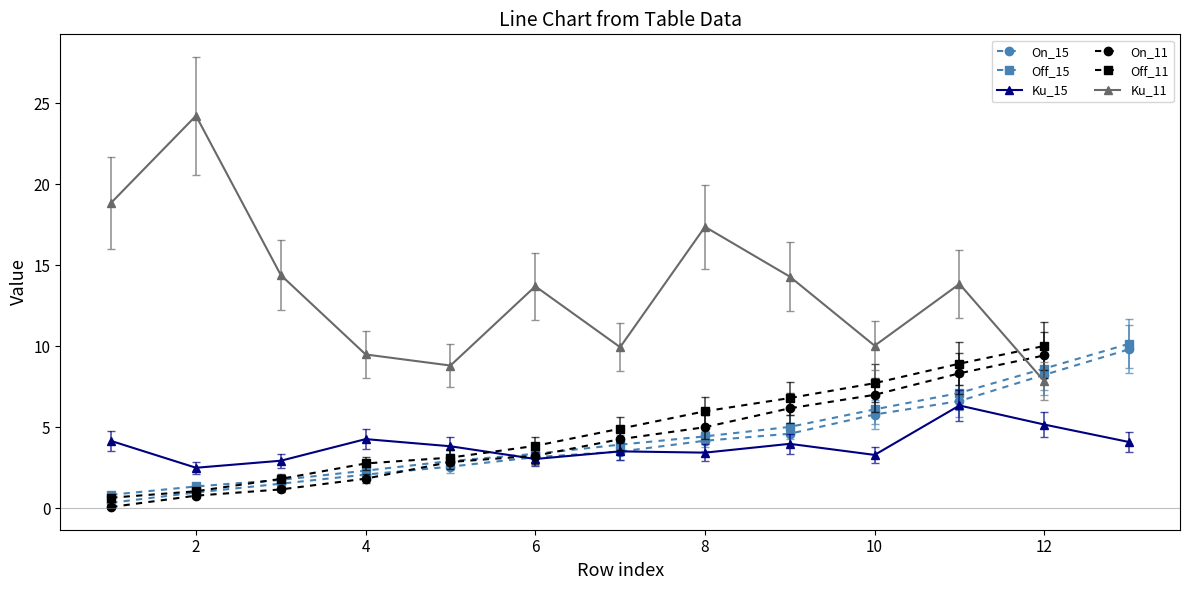

True or false: Ku_15 has more than 1 interior local peaks.

True